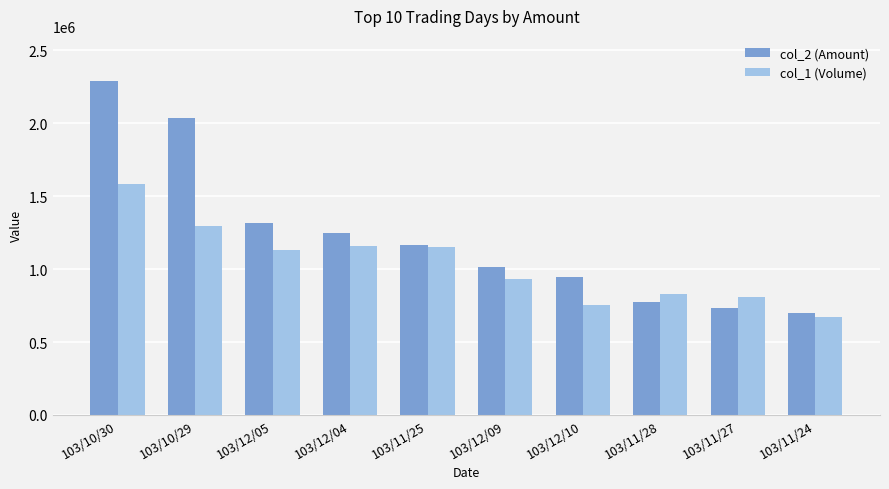

How many categories are shown in the chart?

10